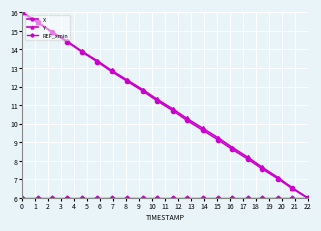

What is the lowest value of the X series?

6.0